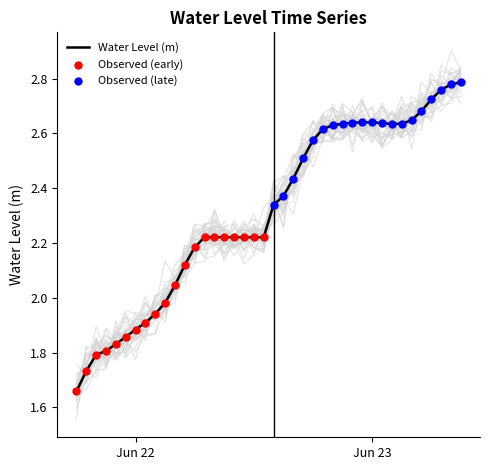

Between 2023-06-22 17:00:00 and 2023-06-21 20:00:00, which is larger?

2023-06-22 17:00:00